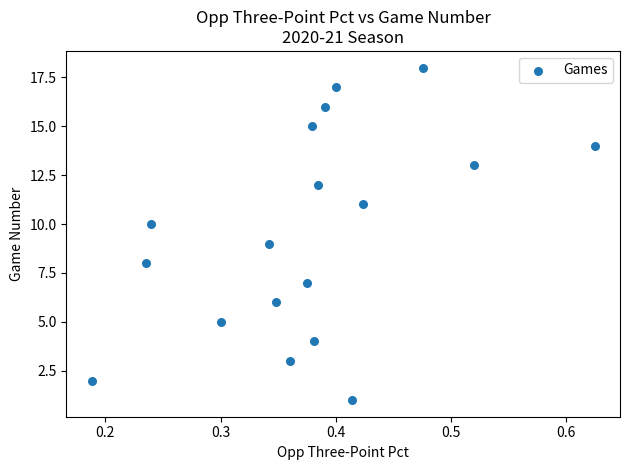

What is the range of Y values (max minus min)?

17